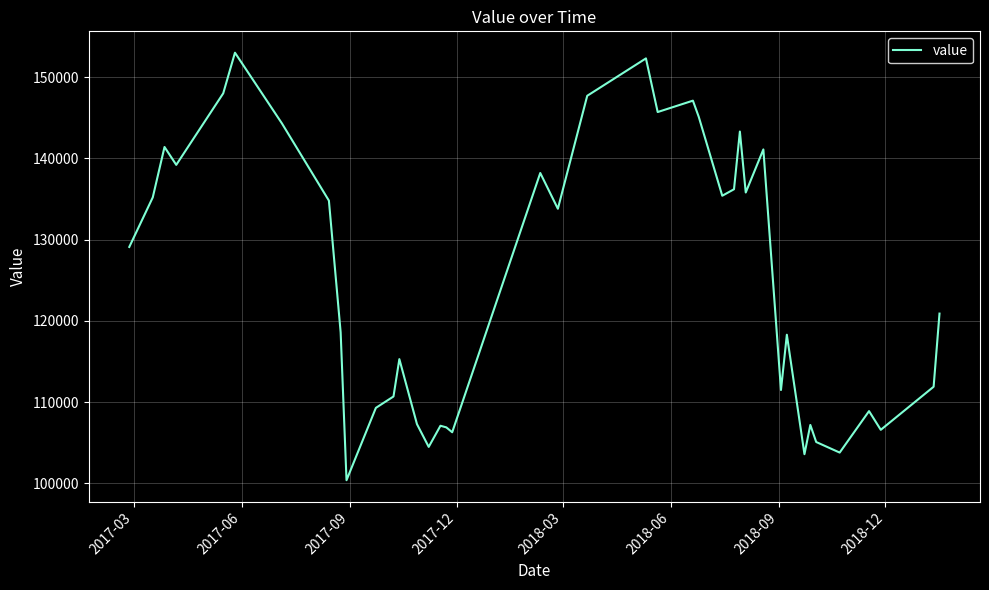

What is the difference between the maximum and minimum values?

52600